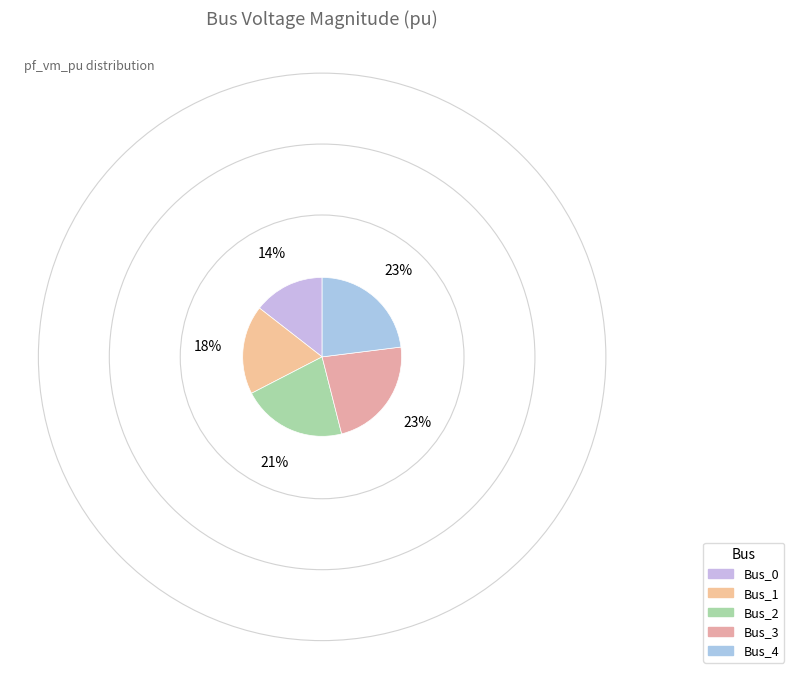

Between Bus_2 and Bus_3, which is larger?

Bus_3